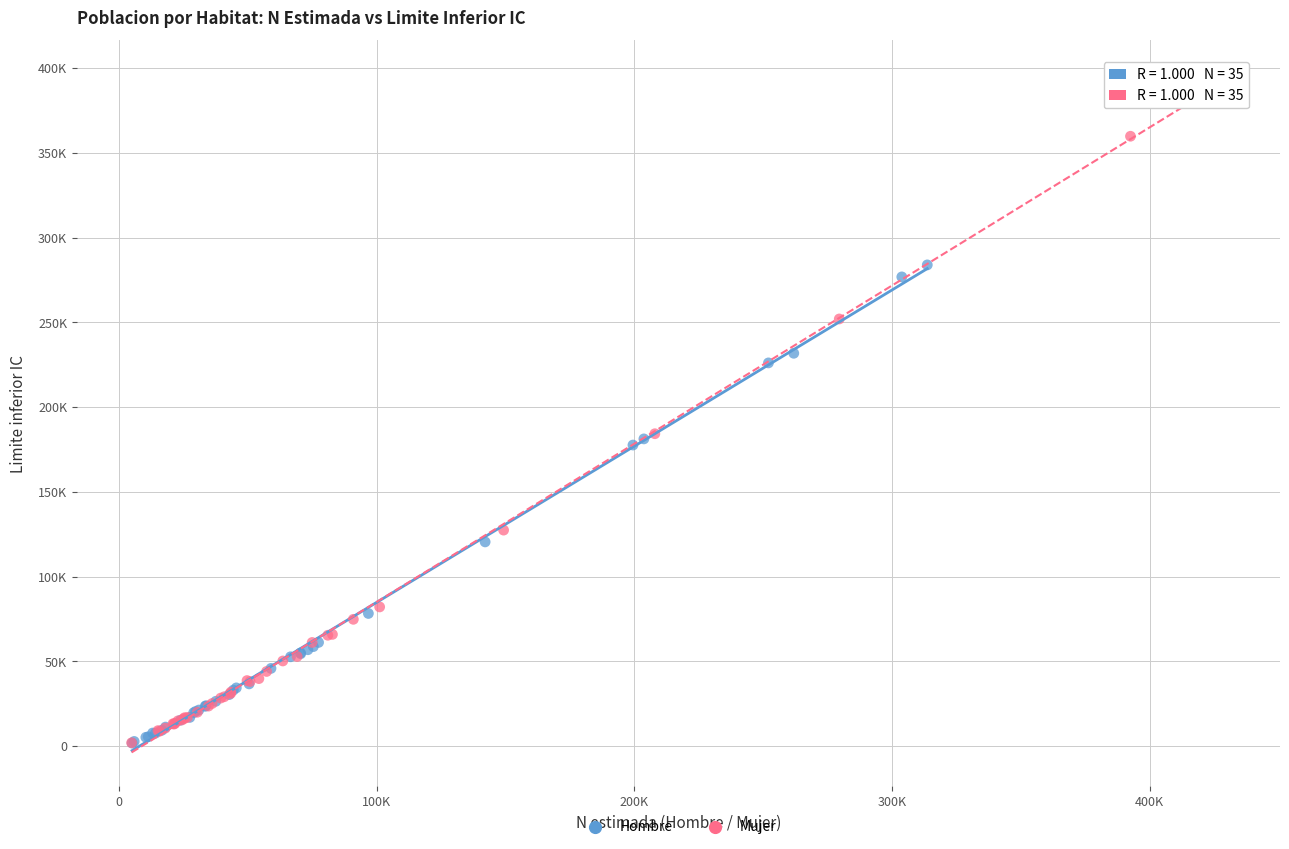

What are all the series names shown in the legend?

Hombre, Mujer